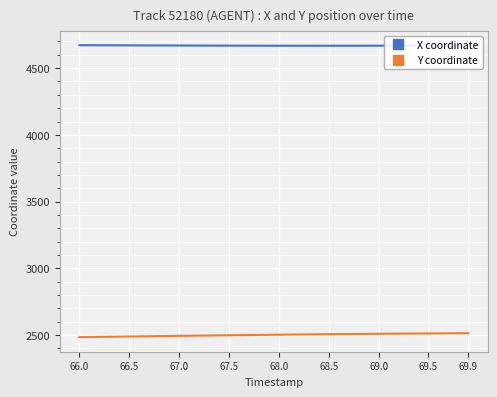

What is the value of the X coordinate point at the 19th from the left?

4668.4